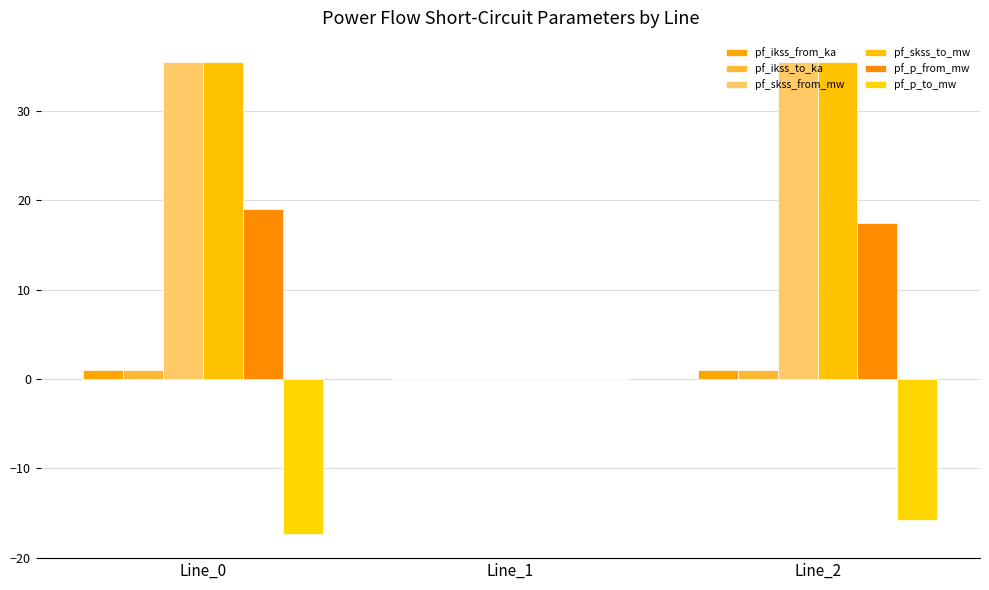

Are the bars horizontal?

No